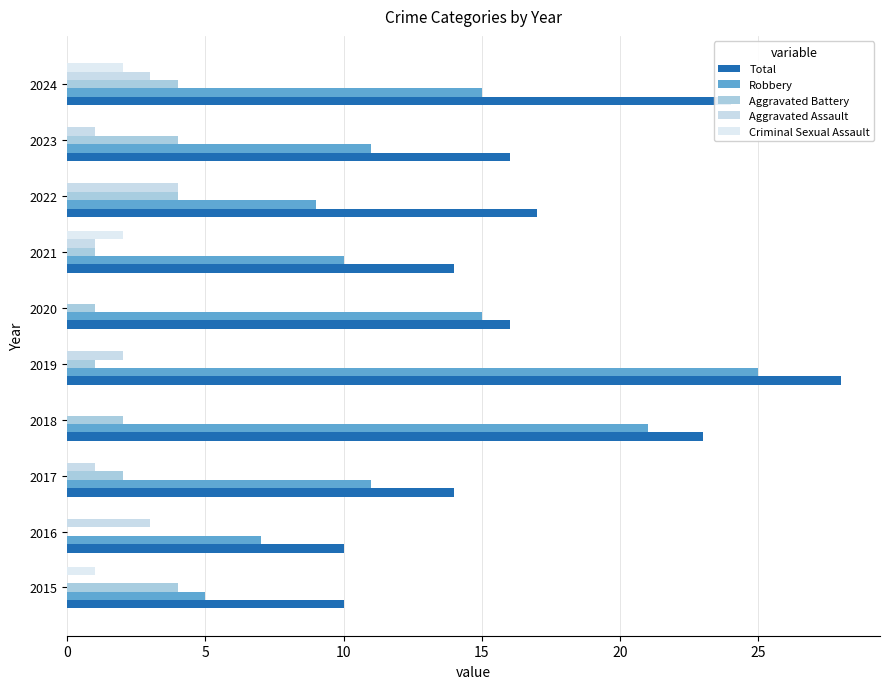

Reading right to left, what are all the values shown in this chart?

Total: 24	16	17	14	16	28	23	14	10	10
Robbery: 15	11	9	10	15	25	21	11	7	5
Aggravated Battery: 4	4	4	1	1	1	2	2	0	4
Aggravated Assault: 3	1	4	1	0	2	0	1	3	0
Criminal Sexual Assault: 2	0	0	2	0	0	0	0	0	1